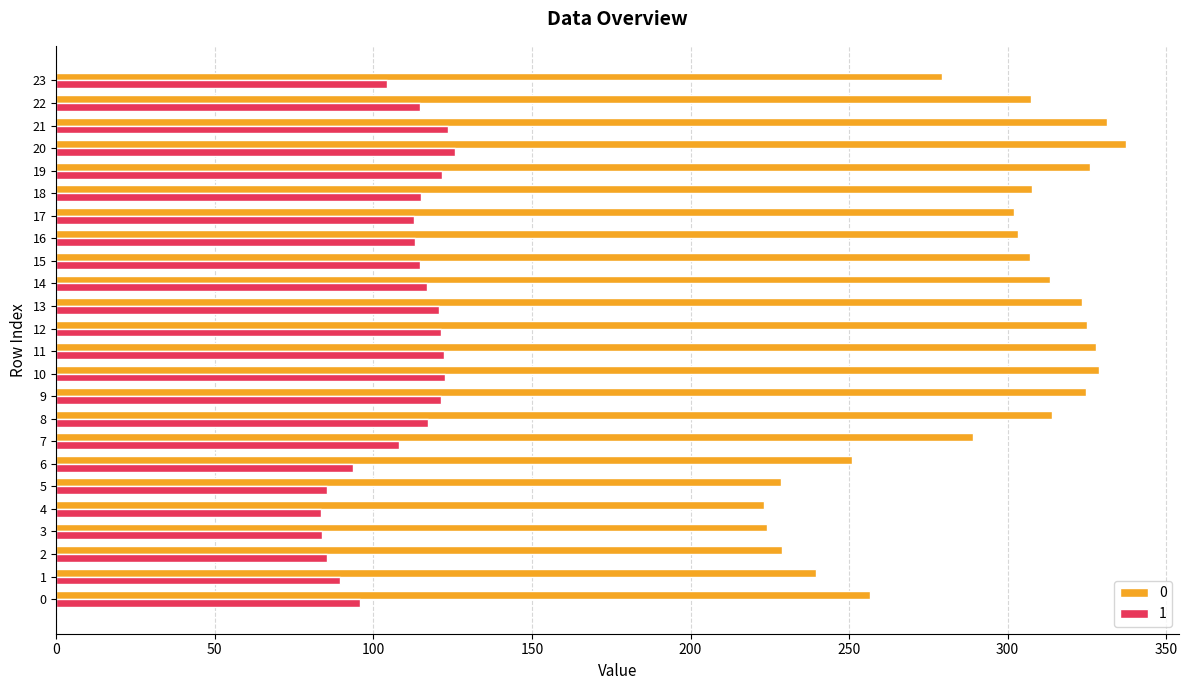

At 18, list the series in order from largest to smallest.

0, 1